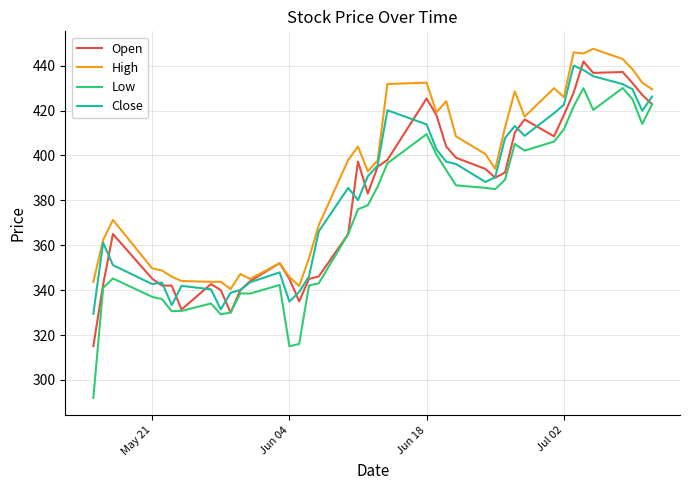

Which series has the largest range (max minus min)?

Low